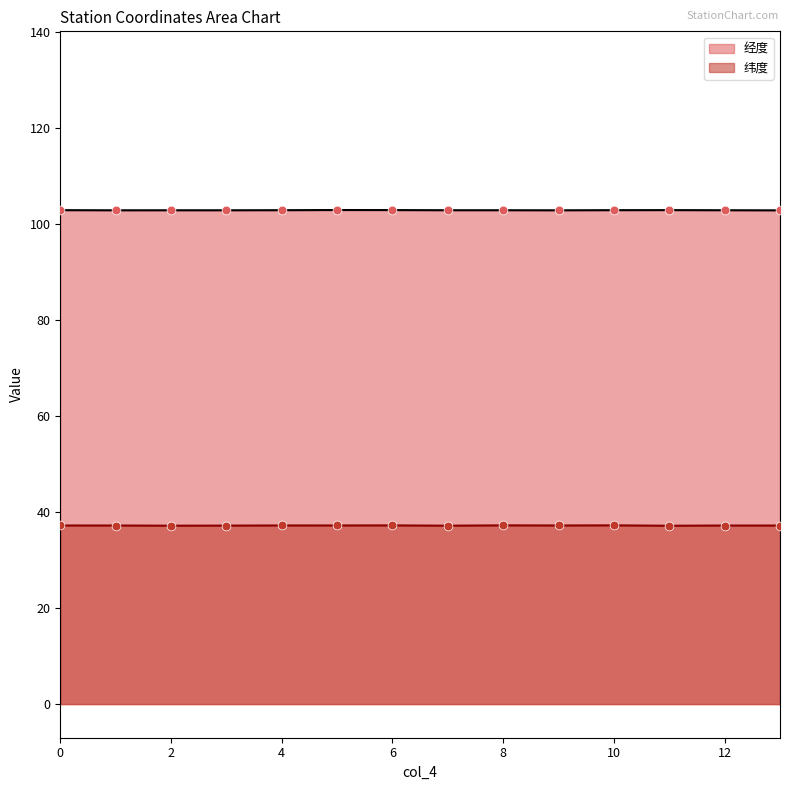

Which series has the largest total across all categories?

经度